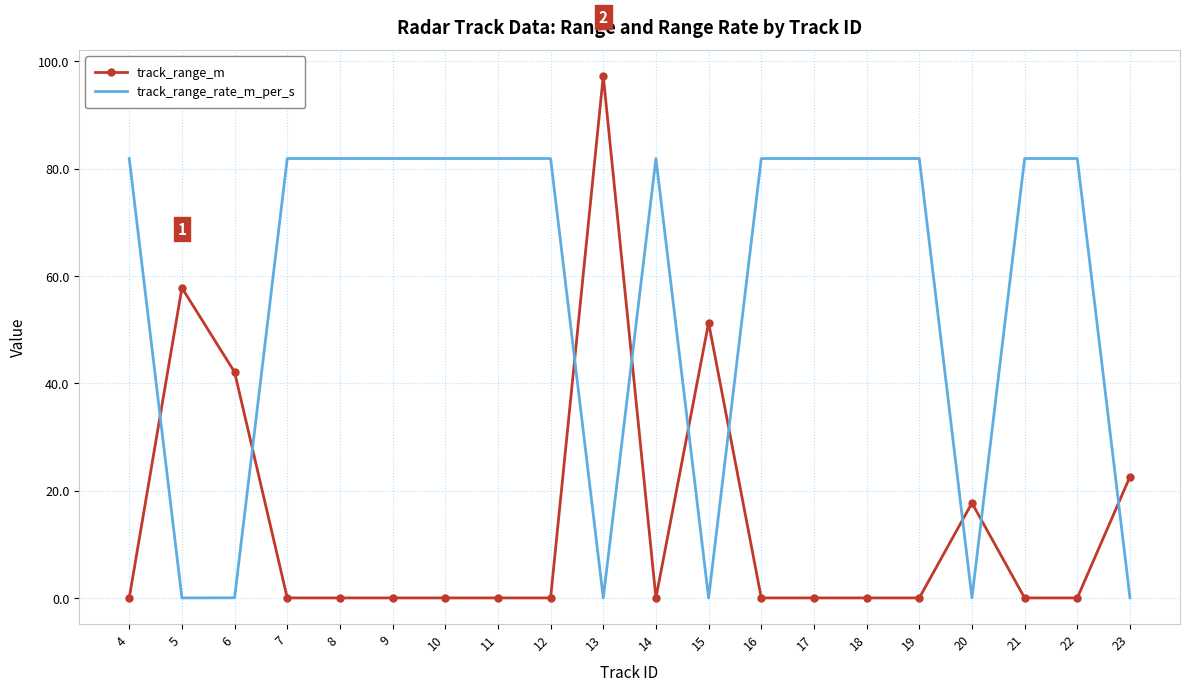

True or false: track_range_rate_m_per_s and track_range_m intersect in this chart.

True